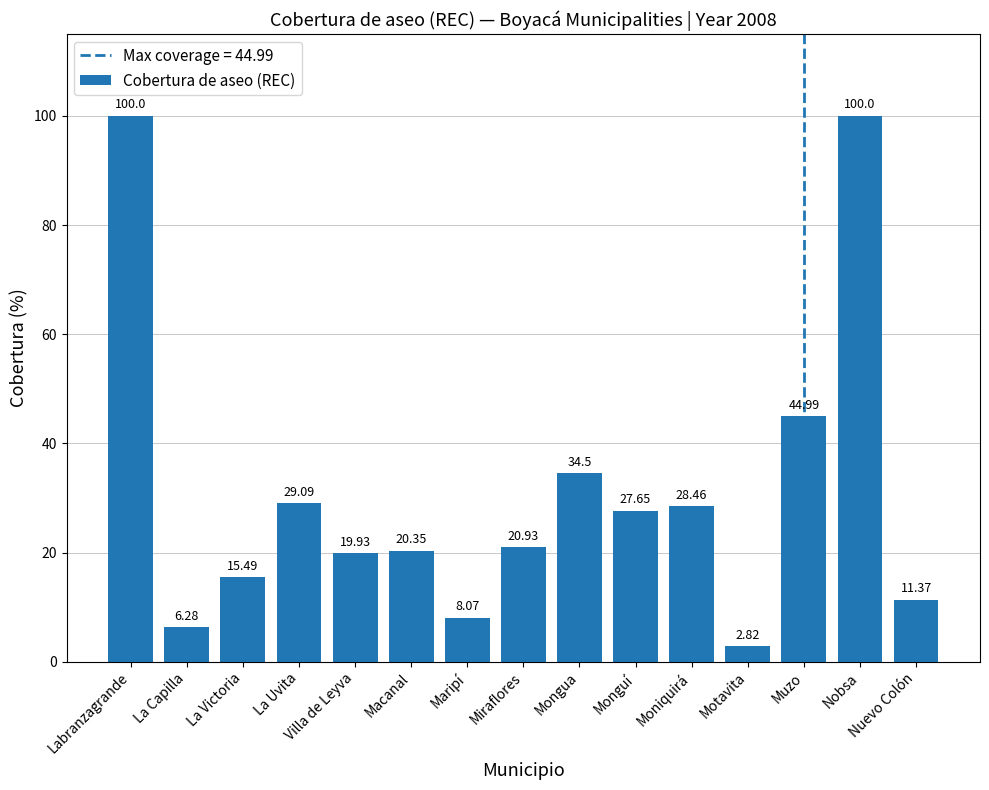

What position from the left is Motavita?

12